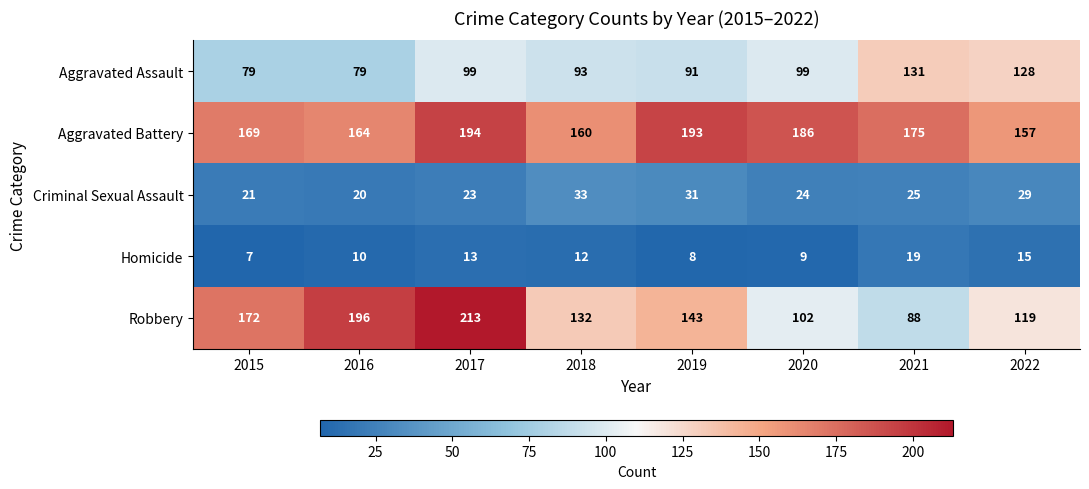

Rank the series at 2020 from lowest to highest value.

Homicide, Criminal Sexual Assault, Aggravated Assault, Robbery, Aggravated Battery